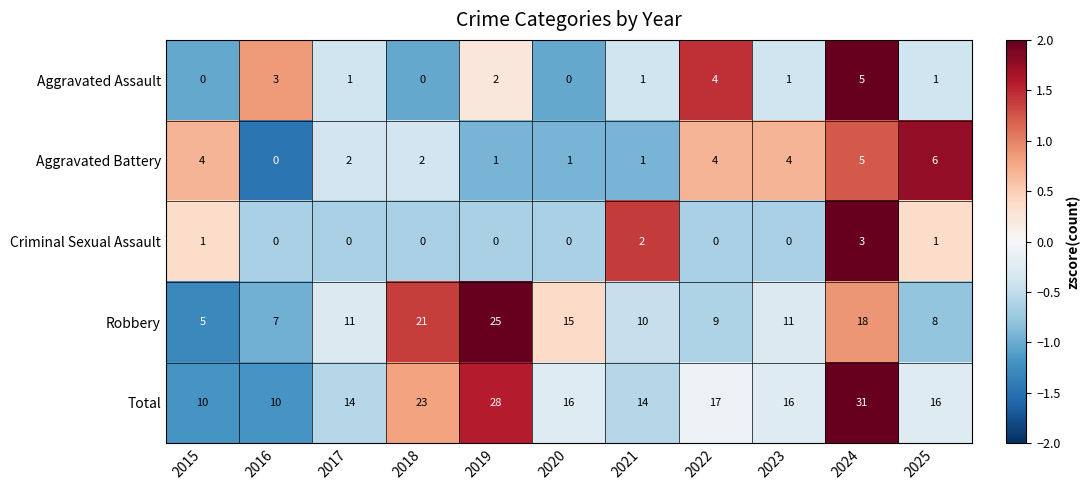

The Total series shows 14 at 2021. True or false?

True